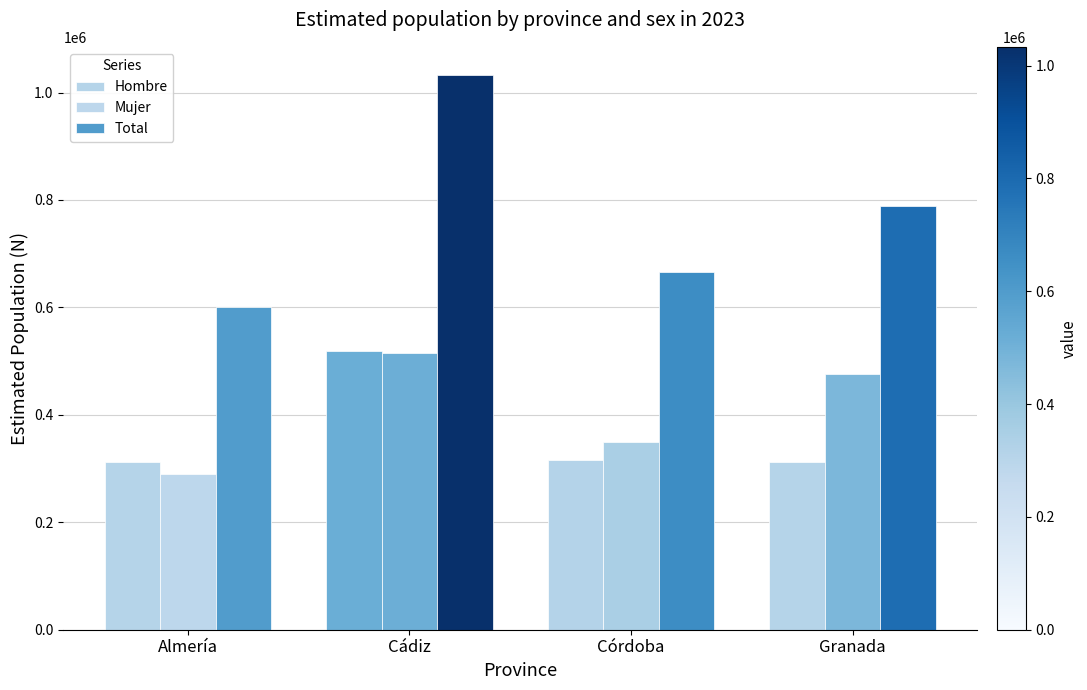

What is the average value of the Mujer series?

407362